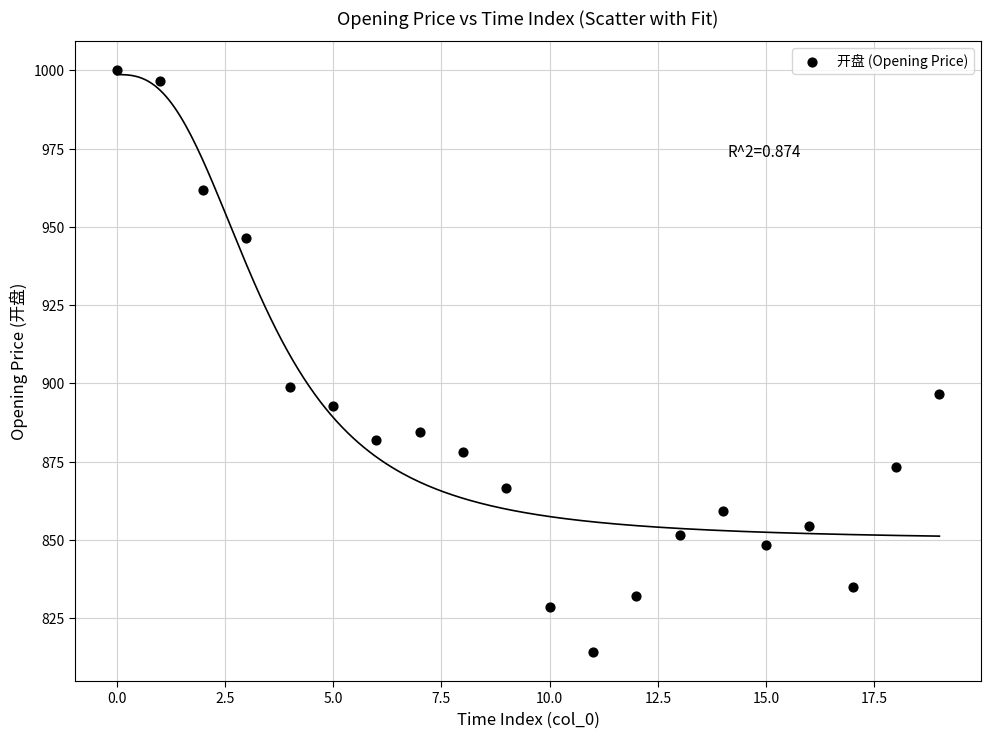

What Y value in the scatter plot is closest to 907?

899.0